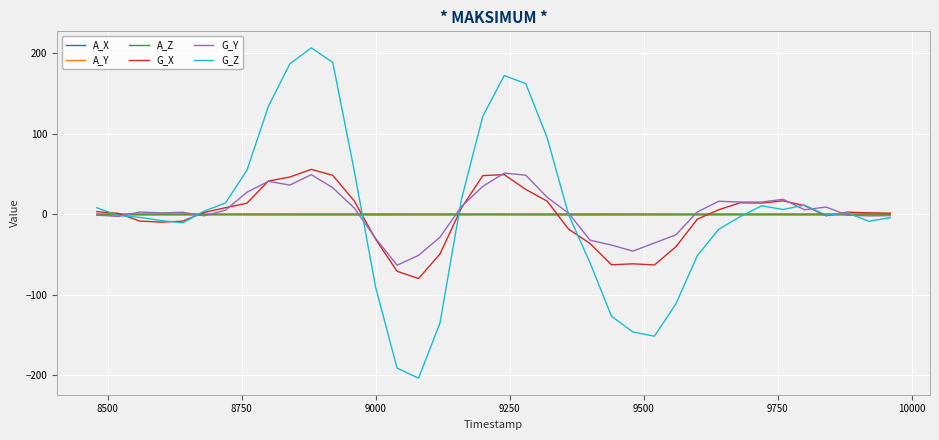

How many lines are shown in the chart?

6